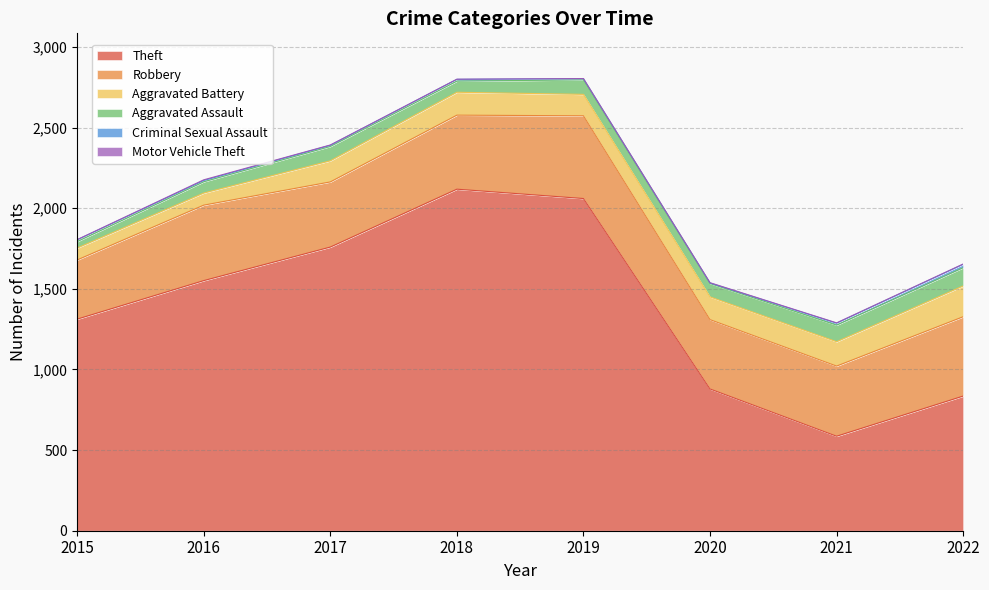

At which label is Theft closest to 1352?

2015